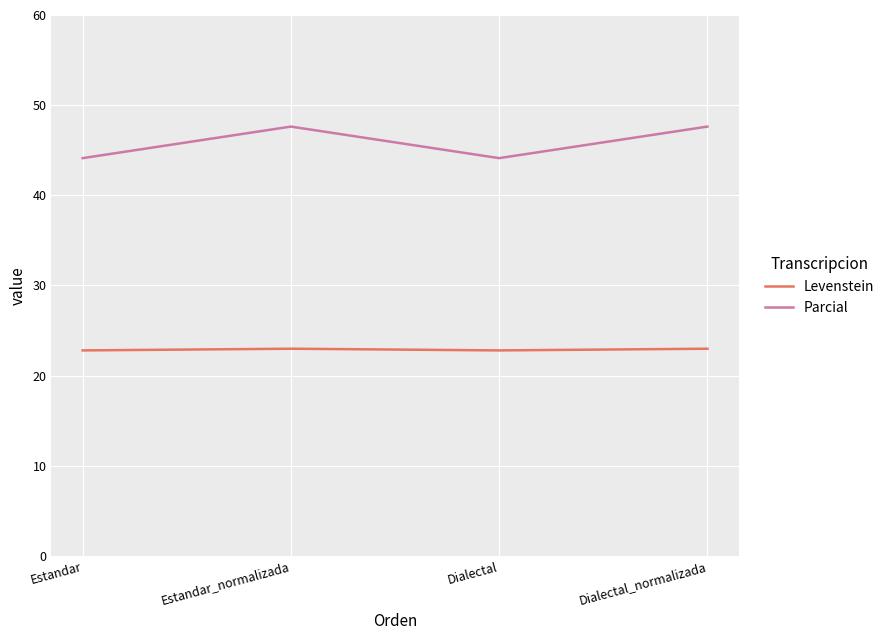

Which series has the widest spread of values?

Parcial